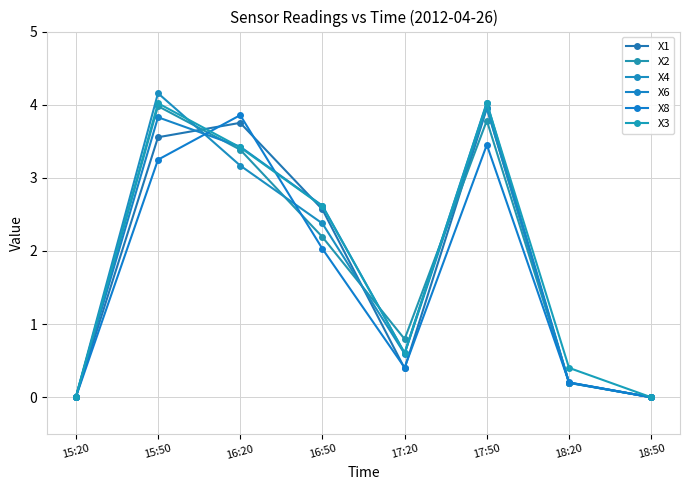

How many intersections are there between X3 and X8?

2